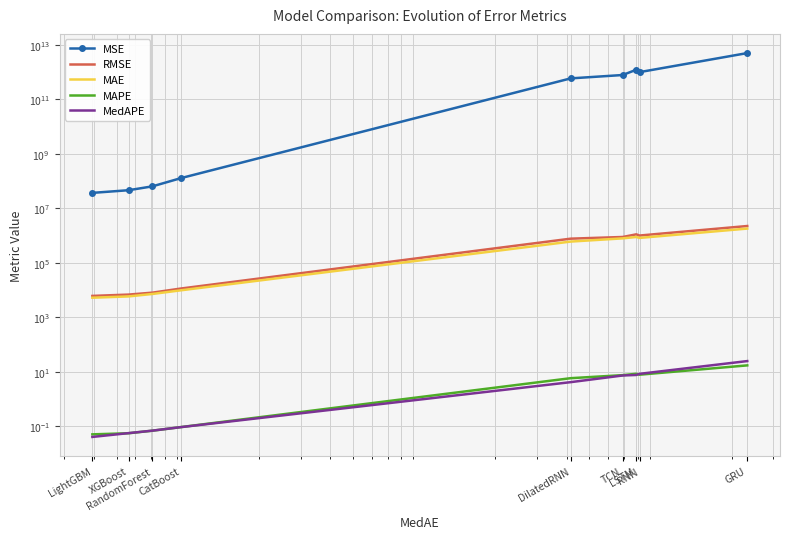

Where does the MedAPE series first go above 4?

DilatedRNN